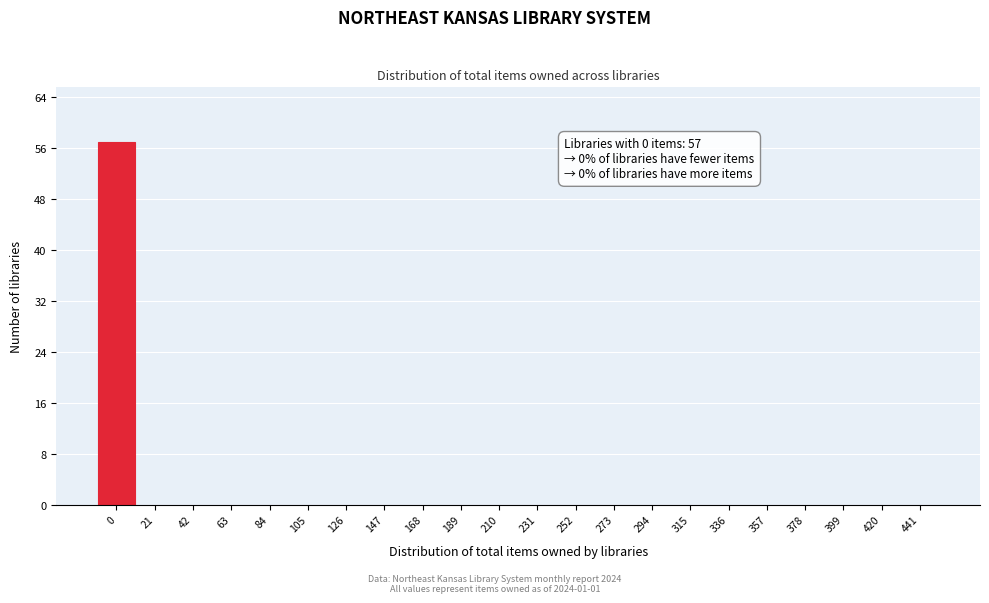

Reading right to left, what are all the values shown in this chart?

441=0	420=0	399=0	378=0	357=0	336=0	315=0	294=0	273=0	252=0	231=0	210=0	189=0	168=0	147=0	126=0	105=0	84=0	63=0	42=0	21=0	0=57